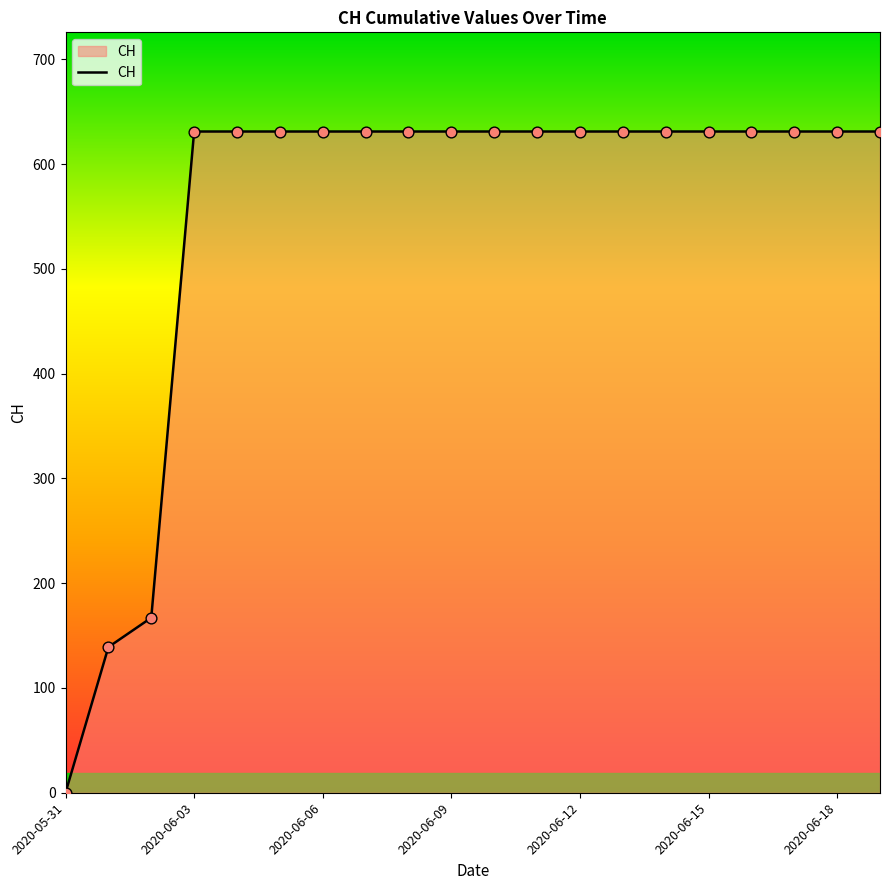

What is the difference between the maximum and minimum values?

631